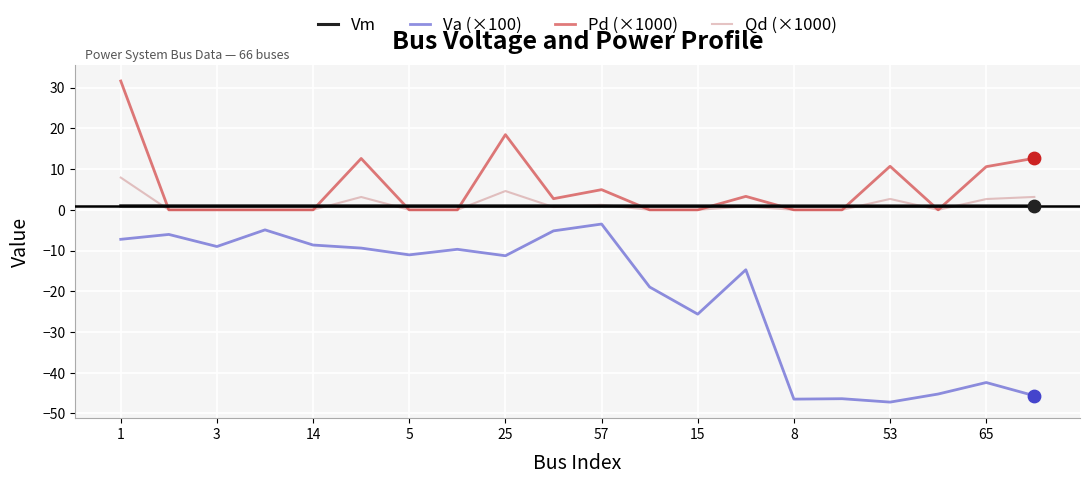

Which series has the widest spread of values?

Va (×100)